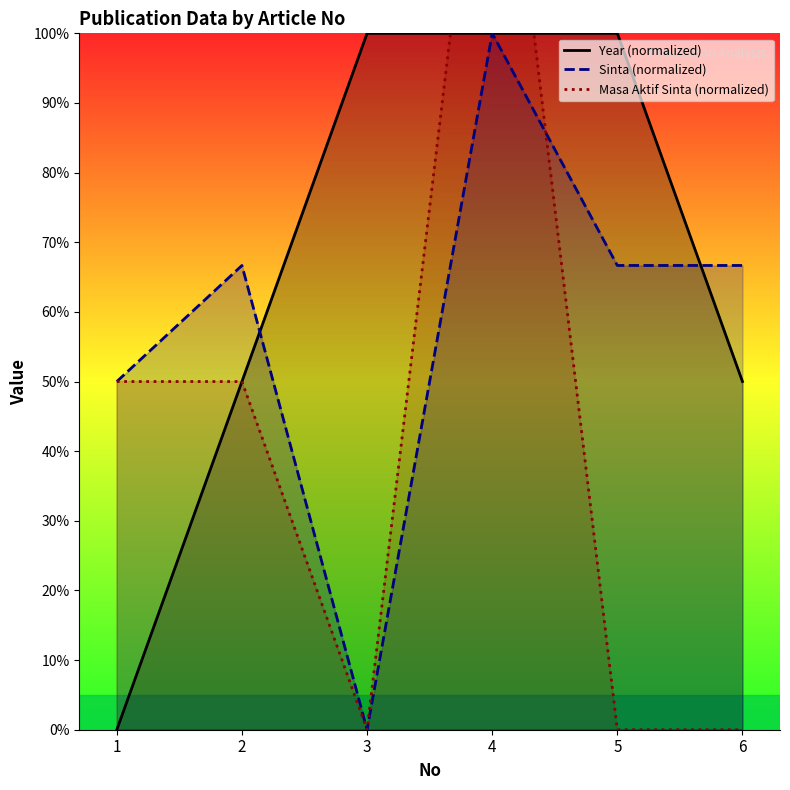

Where is Sinta (normalized) nearest to the value 50?

1